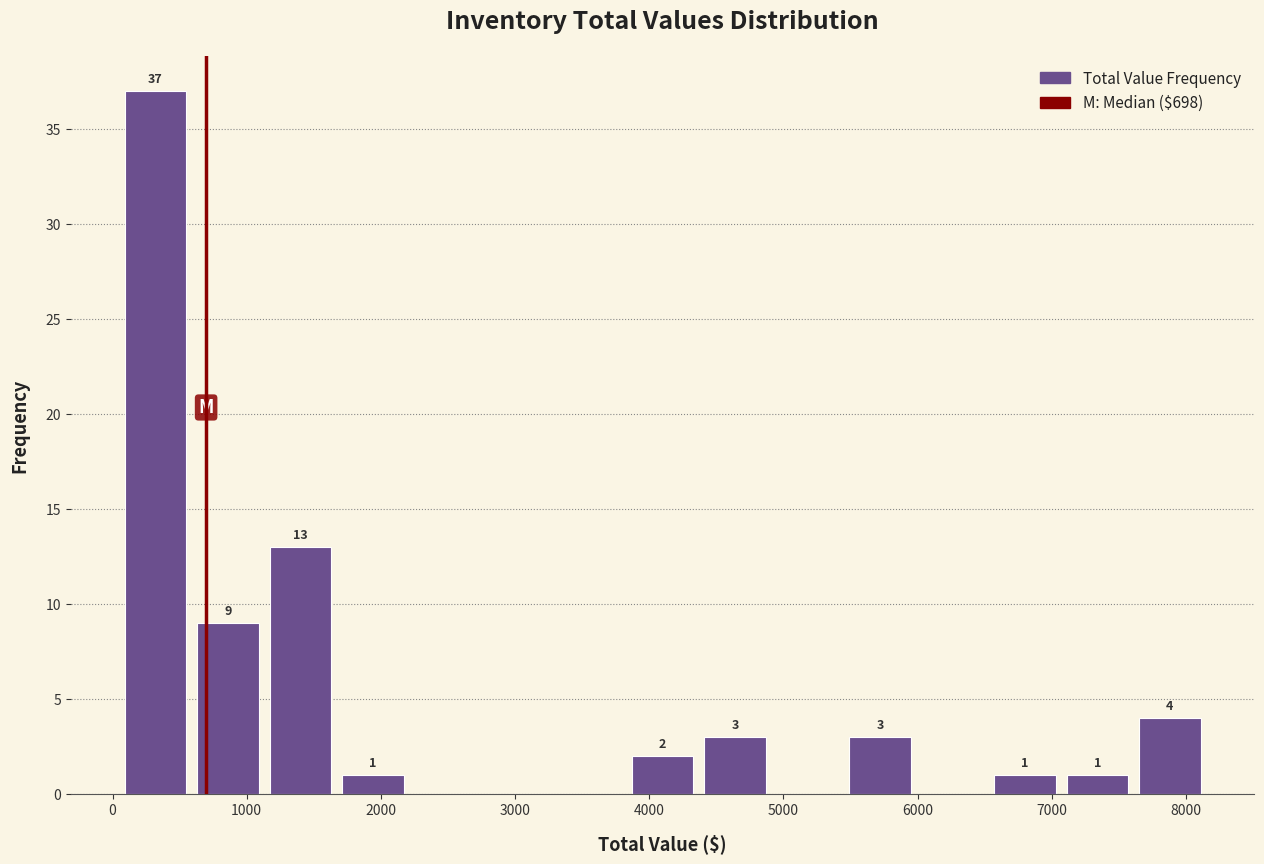

Over which range of the x-axis is the bar tallest?

100 to 600